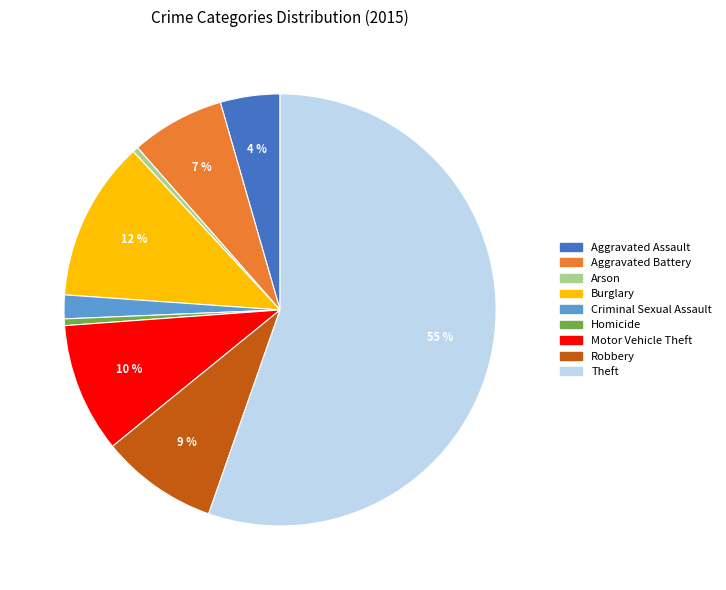

What is the largest slice in the pie chart?

Theft